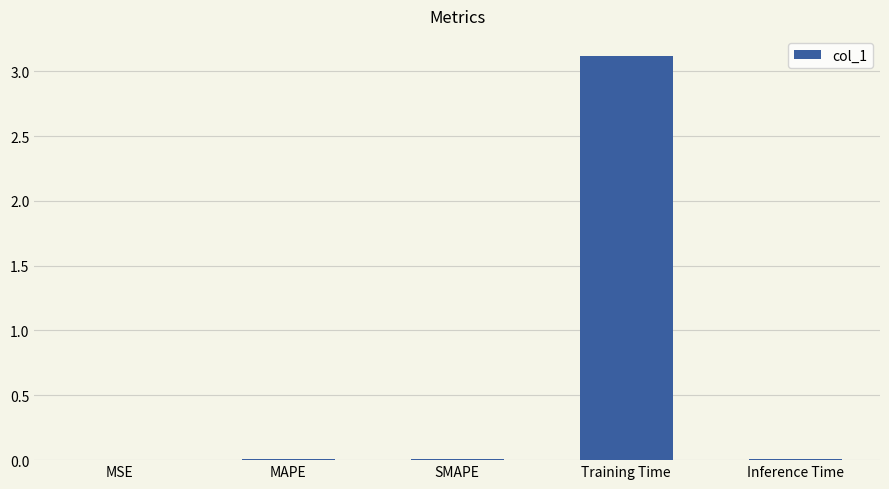

What is the greatest value displayed?

3.1